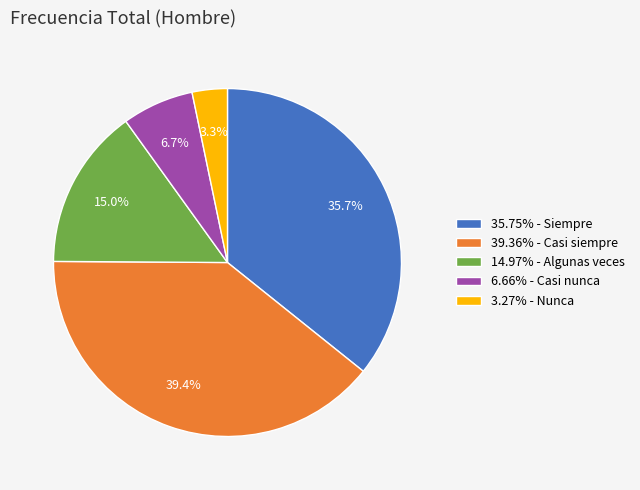

How much of the chart is everything except 6.66% - Casi nunca?

93.3%